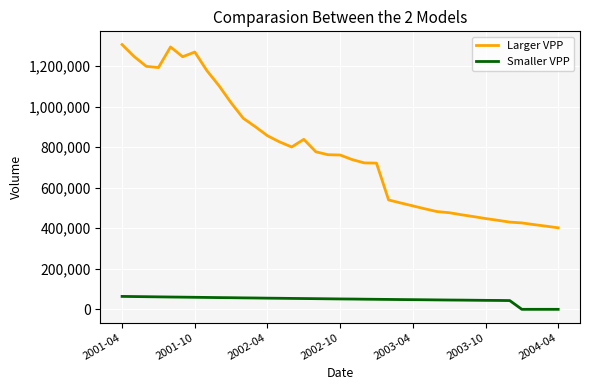

List the series in order of their overall mean, lowest first.

Smaller VPP, Larger VPP